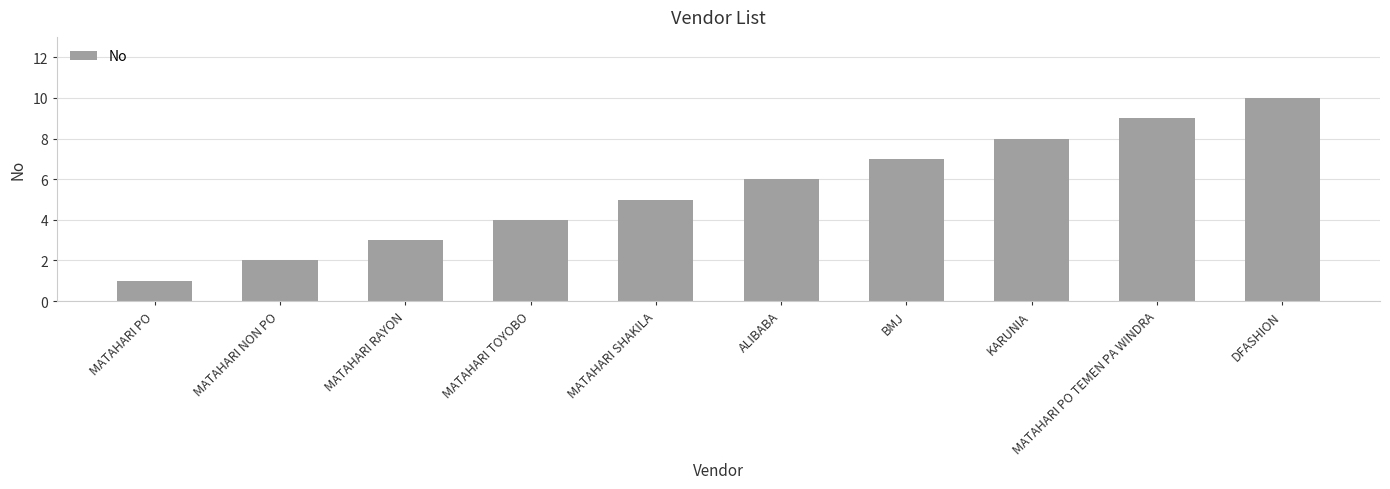

Are the bars grouped side by side (vs. stacked)?

No